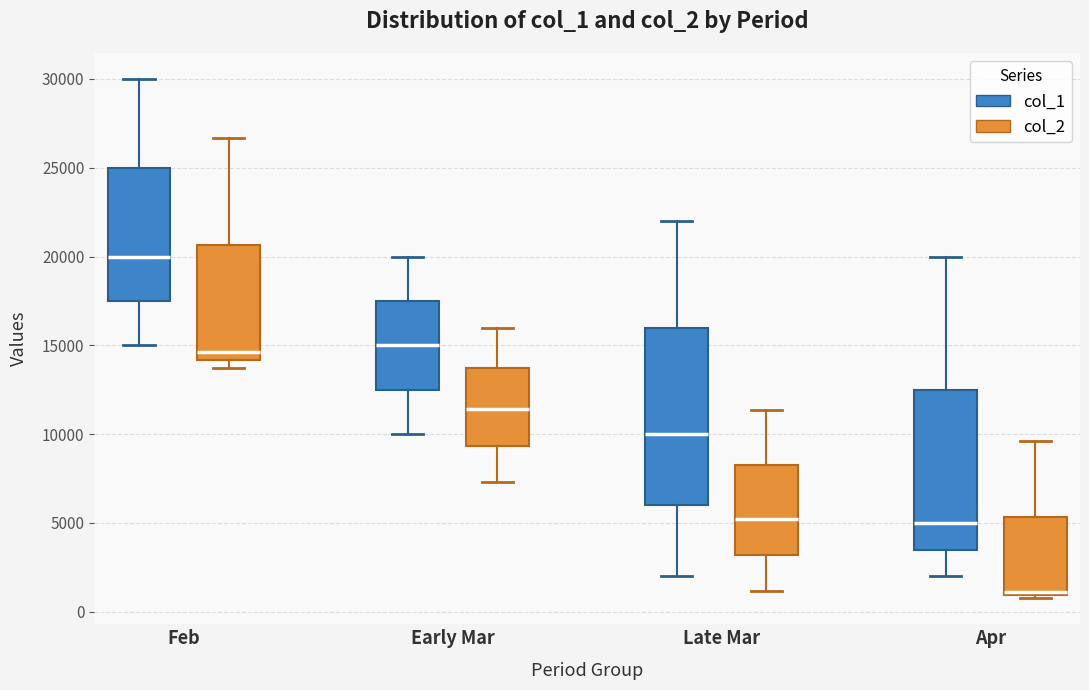

Reading left to right, transcribe this box plot: for each box, give where its median line is, the range the box spans, and where its two whiskers end, as read against the y-axis. The values are not printed on the chart, so give them approximately, as read against the axis.

Feb (col_1): median 20000, box 17500 to 25000, whiskers 15000 to 30000
Feb (col_2): median 14500, box 14000 to 20500, whiskers 14000 (just below the box's lower edge) to 26500
Early Mar (col_1): median 15000, box 12500 to 17500, whiskers 10000 to 20000
Early Mar (col_2): median 11500, box 9500 to 13500, whiskers 7500 to 16000
Late Mar (col_1): median 10000, box 6000 to 16000, whiskers 2000 to 22000
Late Mar (col_2): median 5000, box 3000 to 8500, whiskers 1000 to 11500
Apr (col_1): median 5000, box 3500 to 12500, whiskers 2000 to 20000
Apr (col_2): median 1000 (just above the box's lower edge), box 1000 to 5500, whiskers 1000 (just below the box's lower edge) to 9500